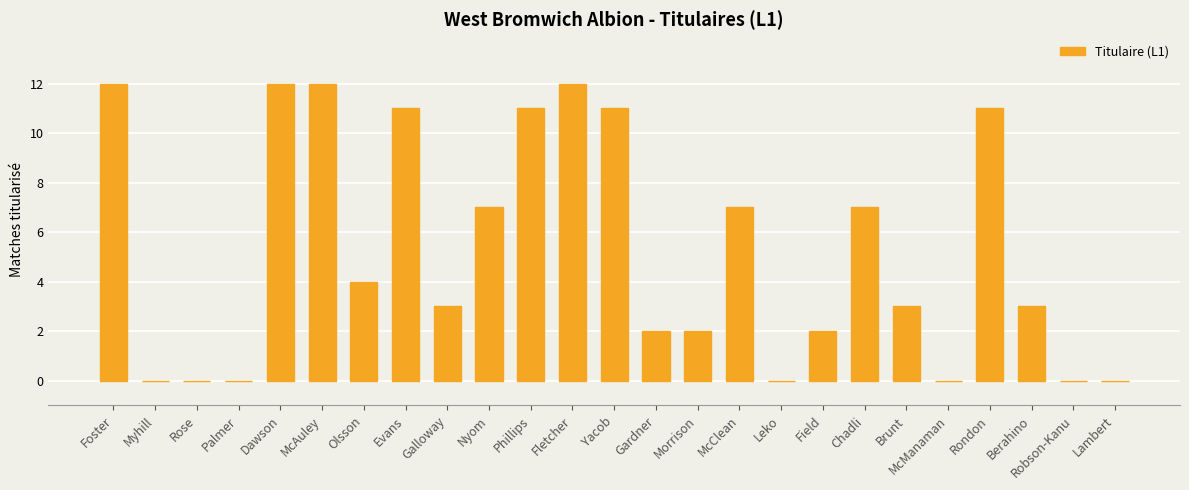

Which has a higher value, Leko or McAuley?

McAuley